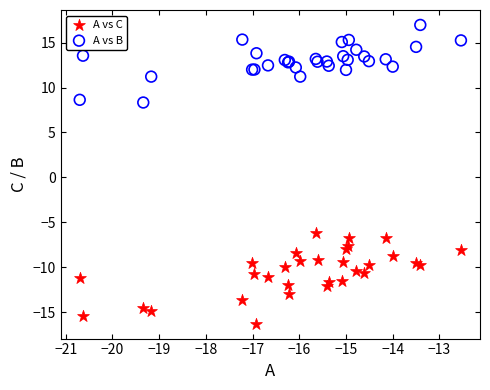

Which series has the largest Y range (max minus min)?

A vs C